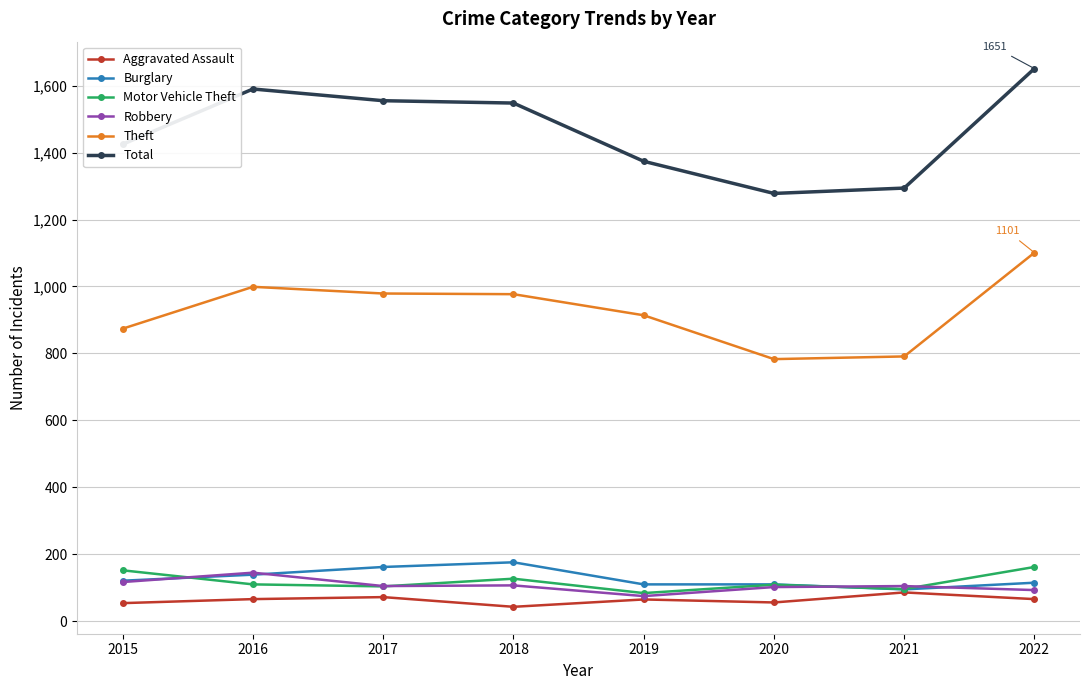

What value does the Burglary series have at 2017?

162